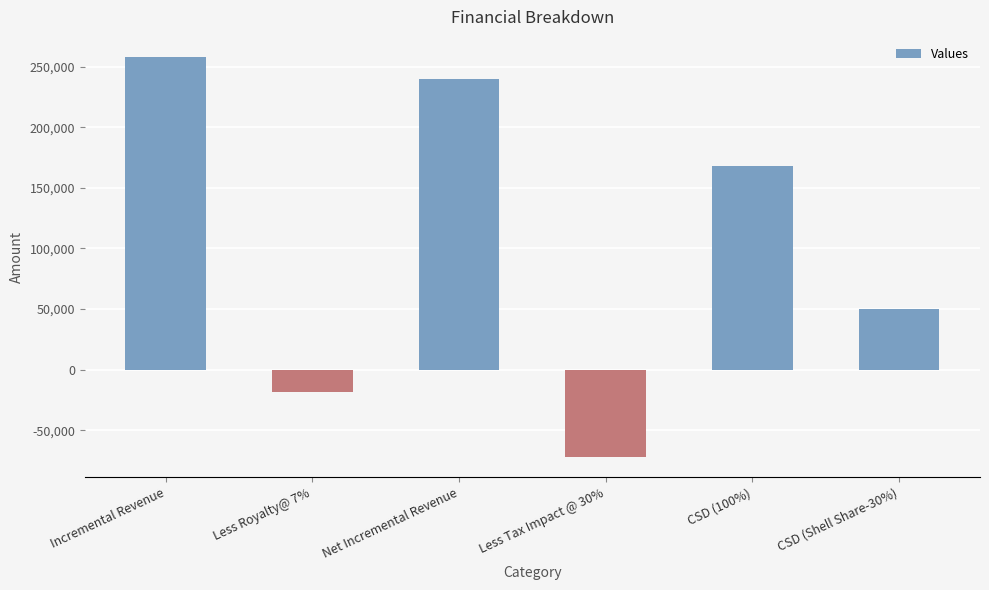

What is the greatest value displayed?

258116.4